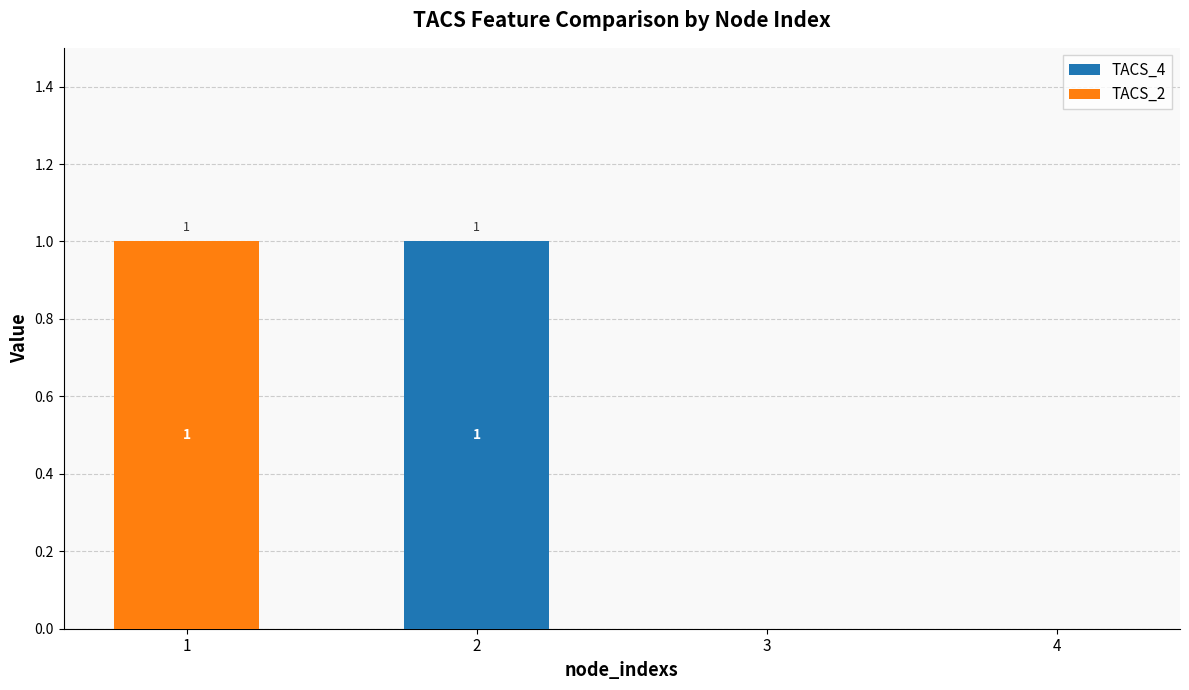

The value of TACS_4 at 1 is 1. True or false?

False